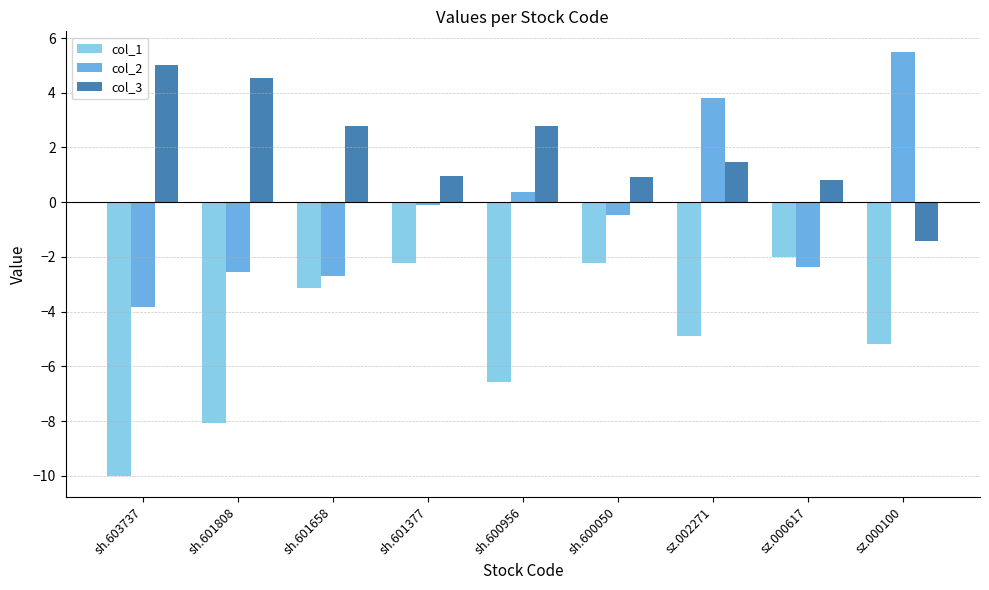

Which category has the lowest value across all series?

sh.603737